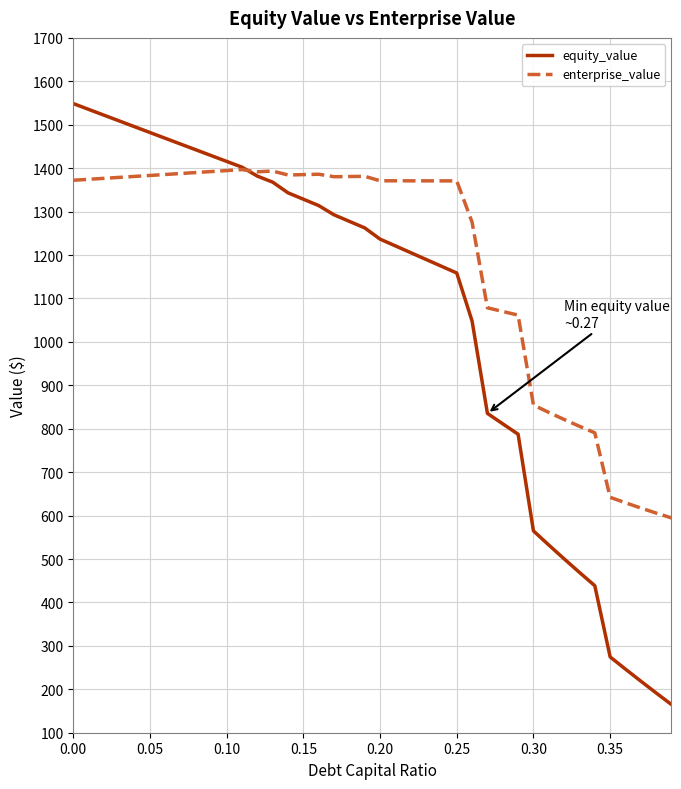

Rank the series by their maximum value, from highest to lowest.

equity_value, enterprise_value